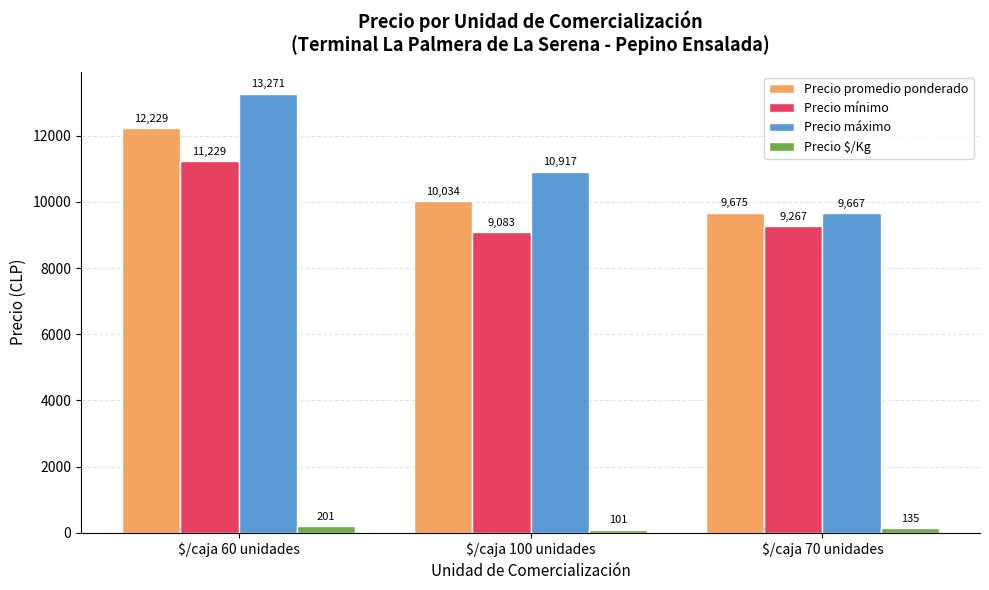

Reading right to left, extract all data points from this chart.

Precio promedio ponderado: 9675	10034	12229
Precio mínimo: 9267	9083	11229
Precio máximo: 9667	10917	13271
Precio $/Kg: 135	101	201